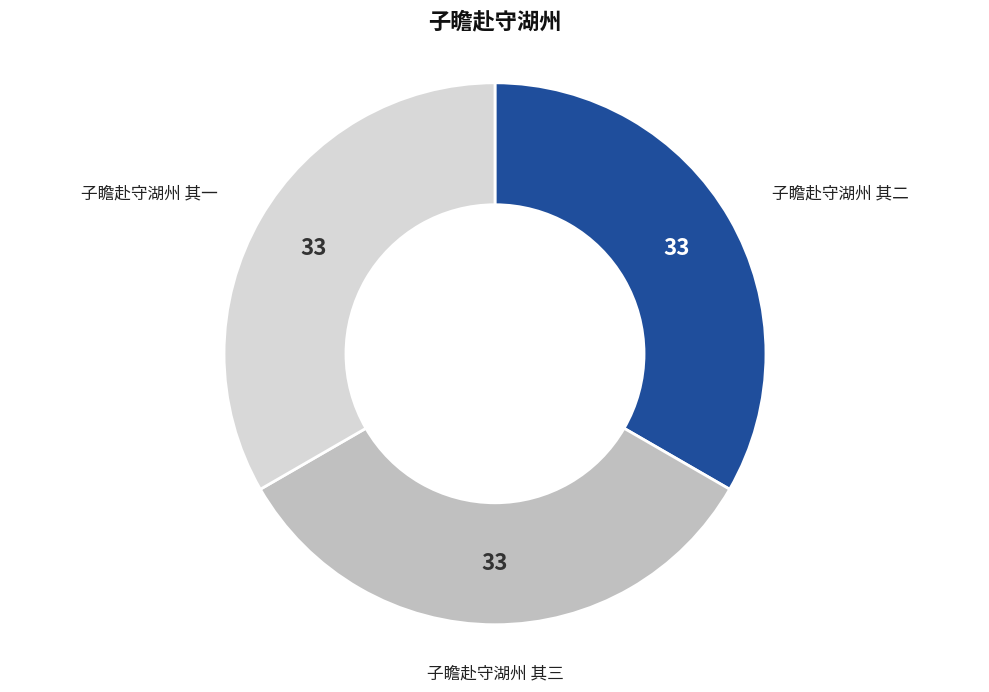

What is the ratio of the value at 子瞻赴守湖州 其一 to the value at 子瞻赴守湖州 其二?

1.0